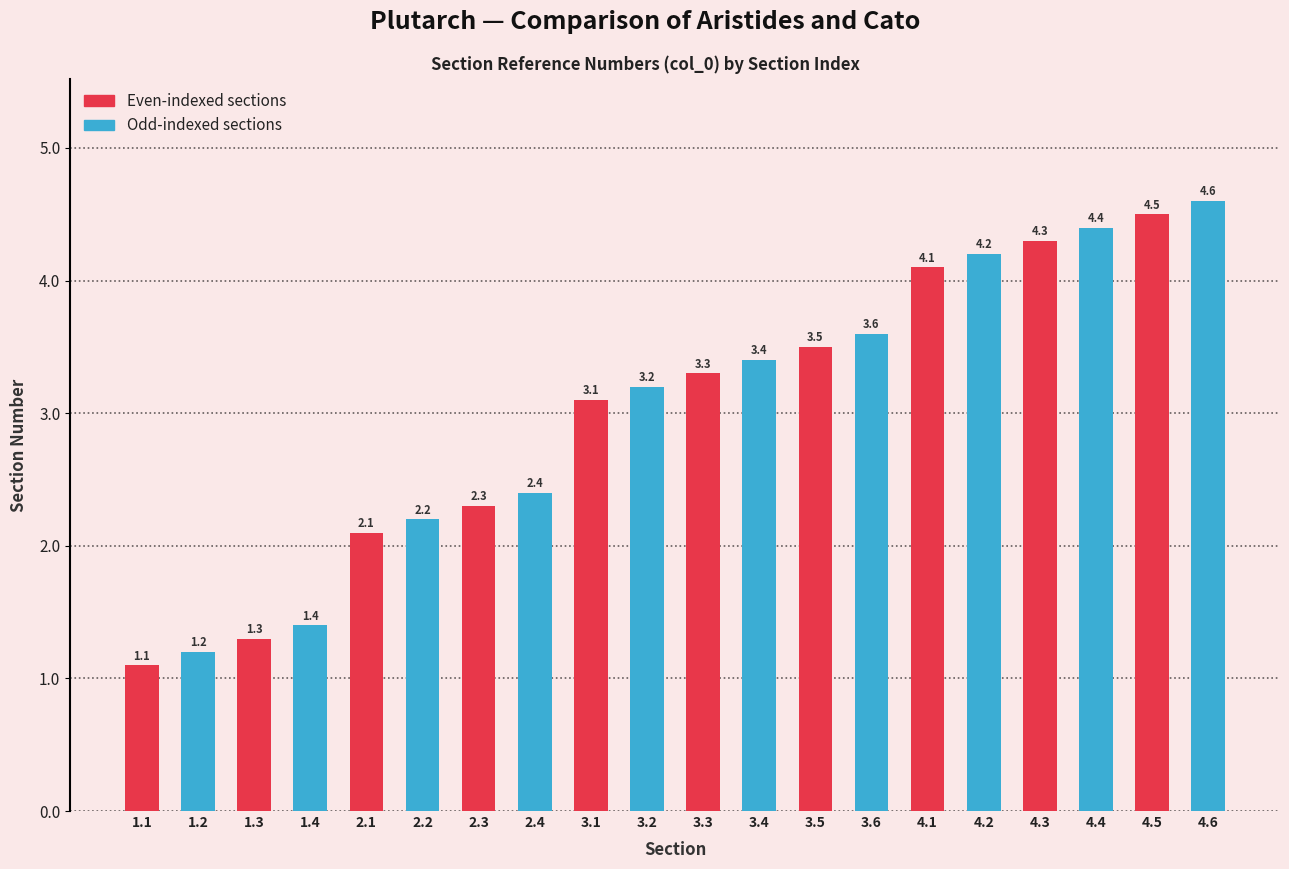

Reading right to left, list all the values displayed in this chart.

4.6	4.5	4.4	4.3	4.2	4.1	3.6	3.5	3.4	3.3	3.2	3.1	2.4	2.3	2.2	2.1	1.4	1.3	1.2	1.1